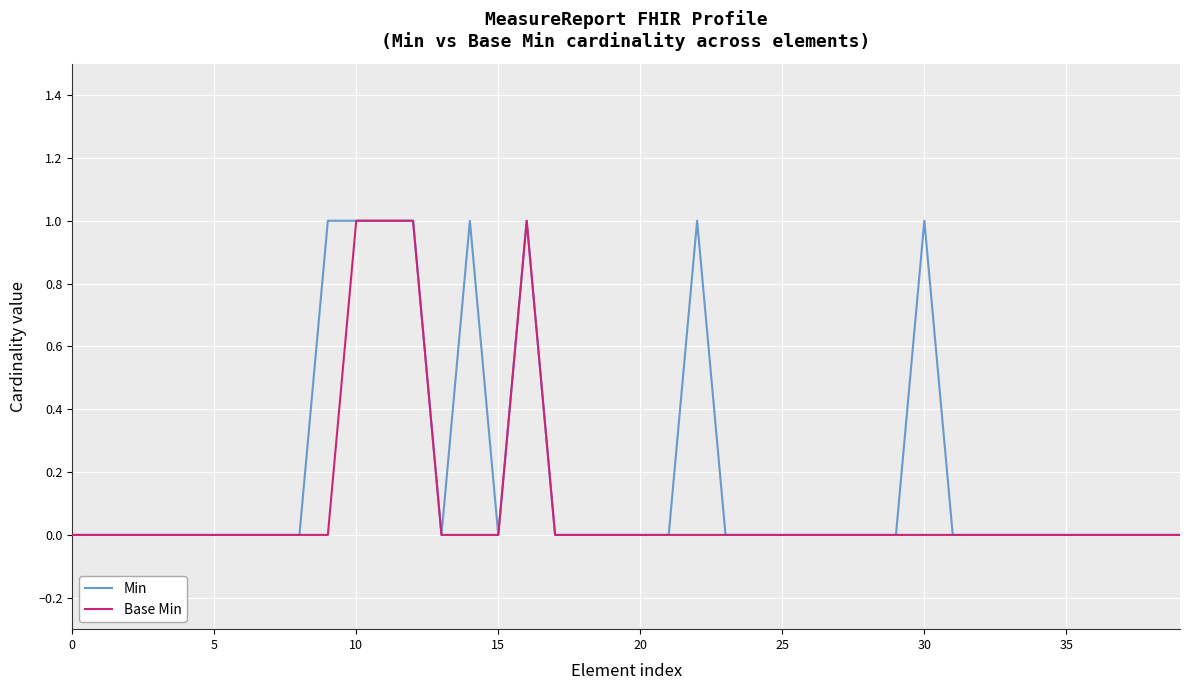

Which series has the largest total across all categories?

Min